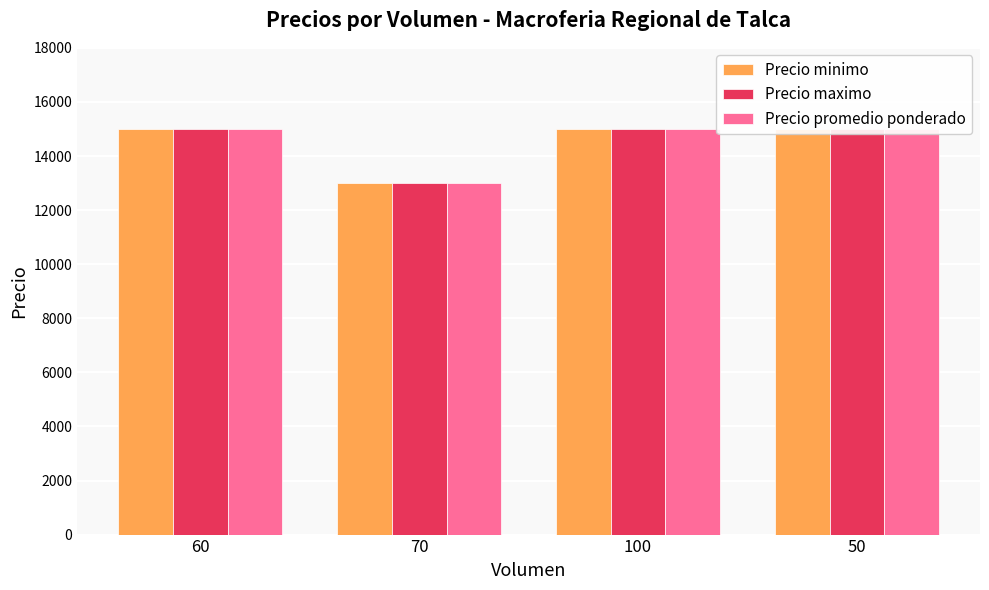

Which category has the lowest value in the Precio promedio ponderado series?

70